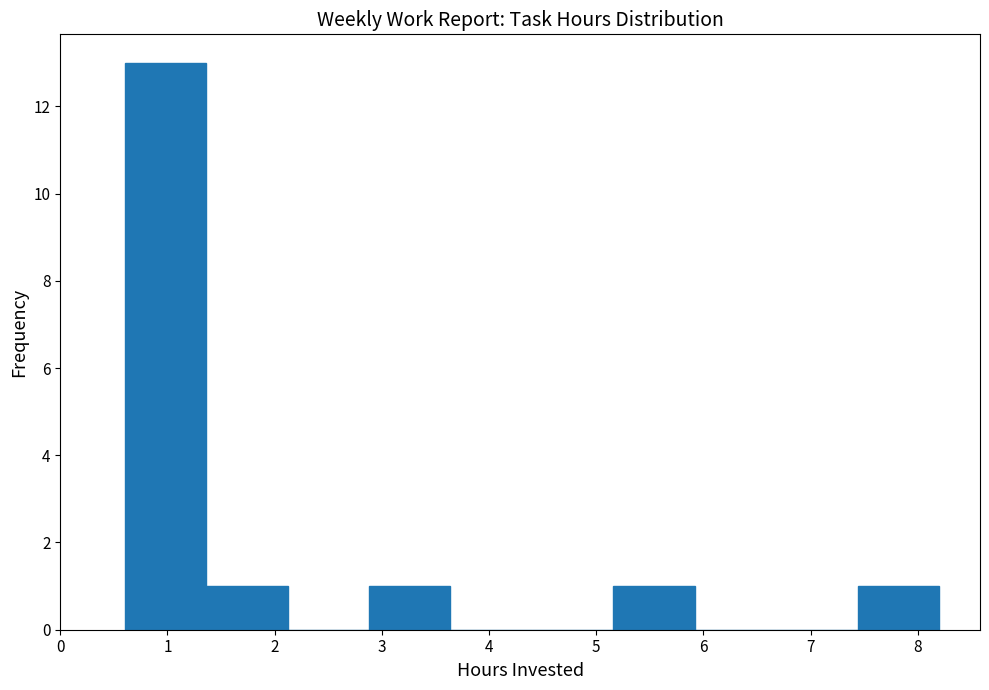

Over which range of the x-axis is the bar tallest?

0.60 to 1.36